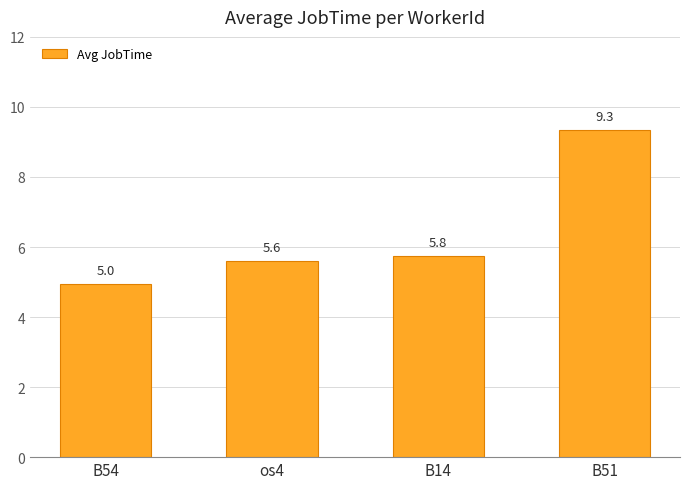

How many data points are above 5?

3